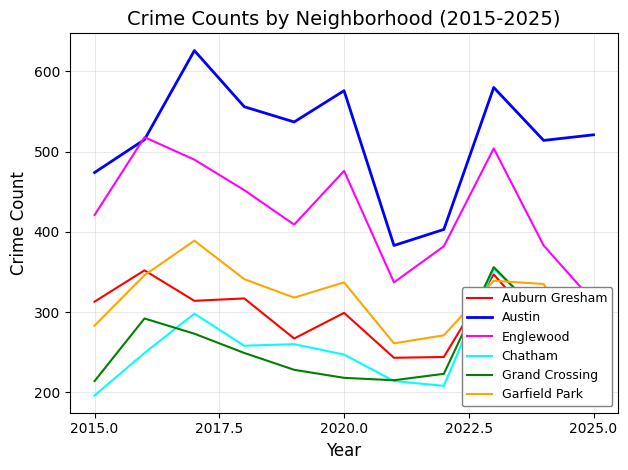

True or false: Auburn Gresham and Austin intersect in this chart.

False